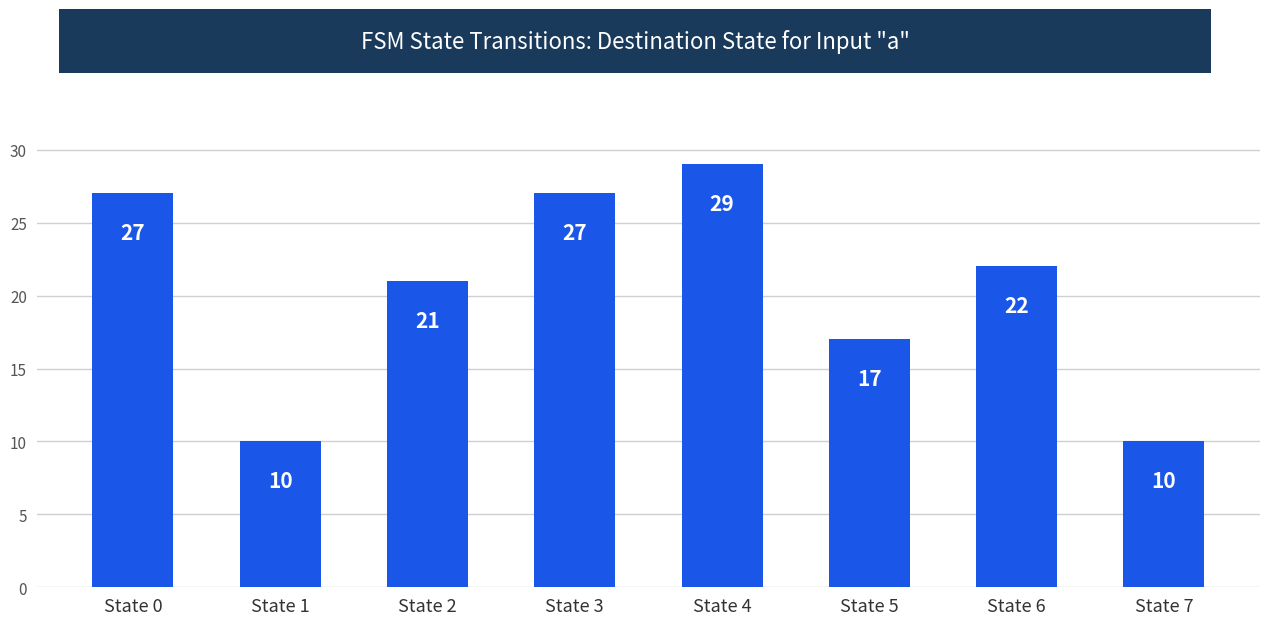

Reading left to right, what are all the values shown in this chart?

27	10	21	27	29	17	22	10